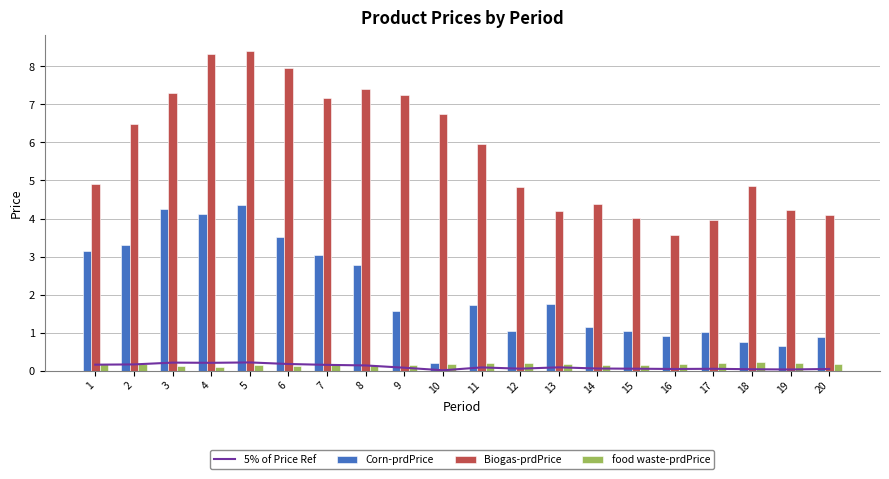

List the series in order of their peak value, highest first.

Biogas-prdPrice, Corn-prdPrice, food waste-prdPrice, 5% of Price Ref